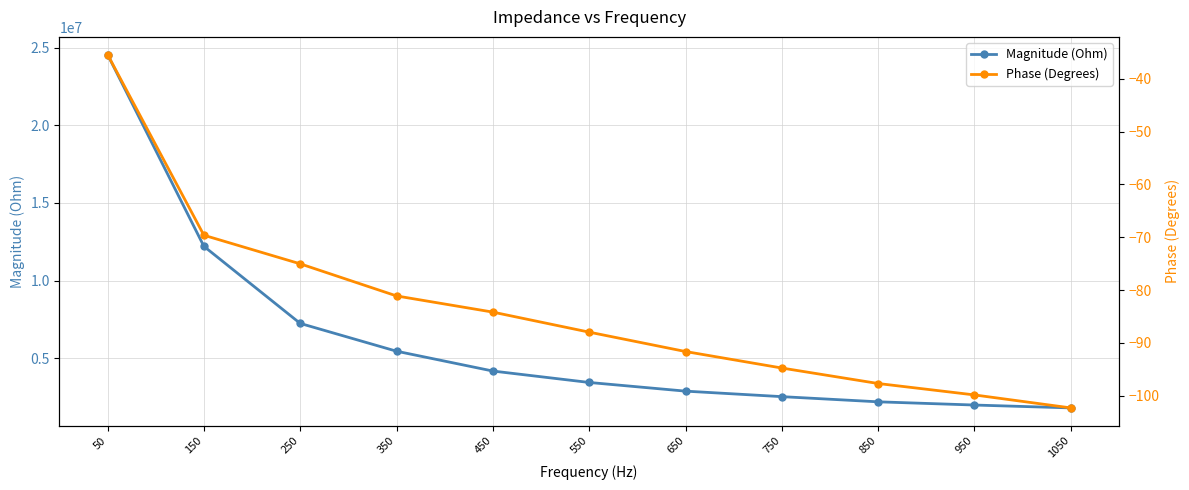

What are all the series names shown in the legend?

Magnitude (Ohm), Phase (Degrees)